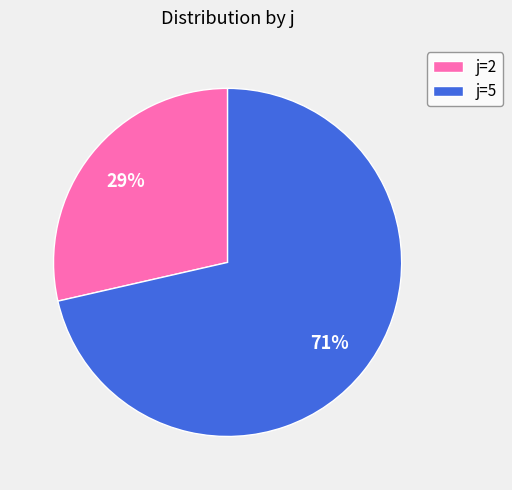

True or false: j=2 accounts for 15% of the total.

False